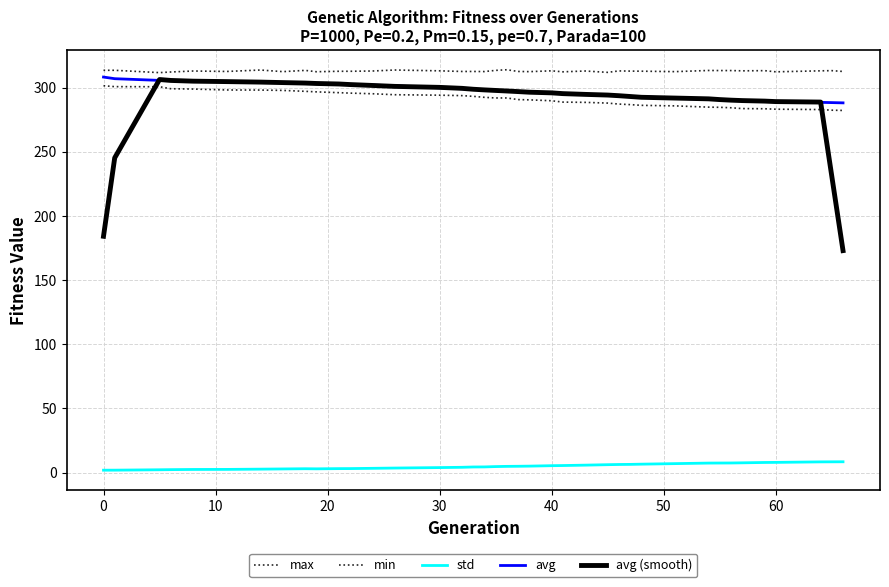

How many lines are shown in the chart?

5